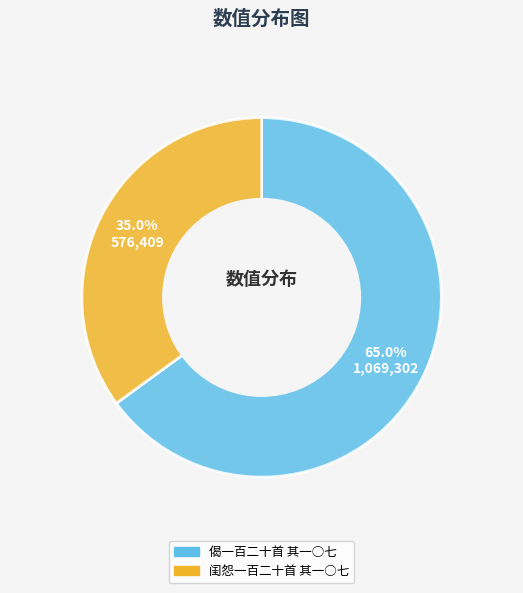

How many segments does this pie chart have?

2